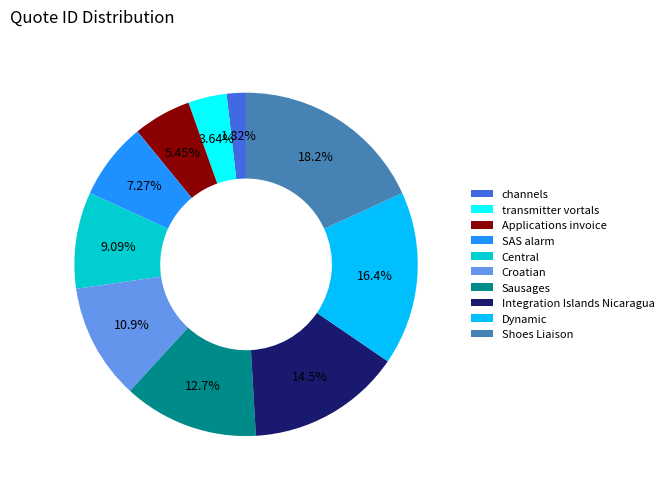

What percentage is NOT represented by Sausages?

87.3%